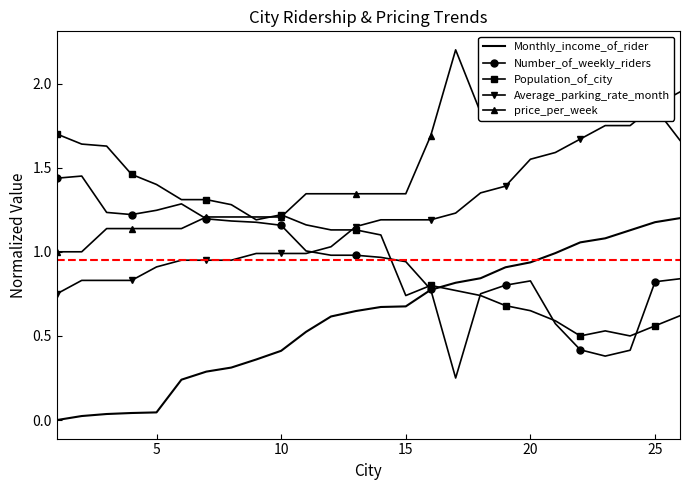

Which series has the largest total across all categories?

price_per_week